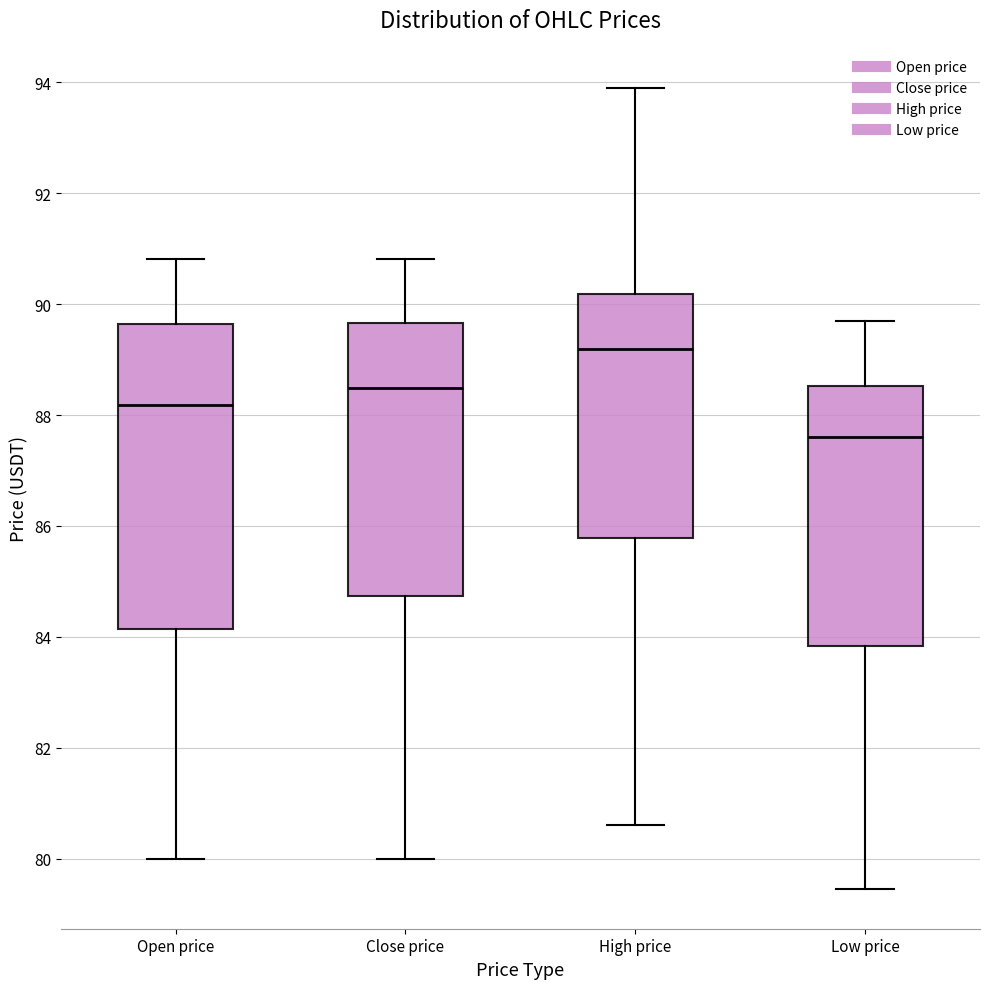

Where does the lower whisker of the box for High price end on the y-axis? The values are not printed on the chart, so give them approximately, as read against the axis.

80.6